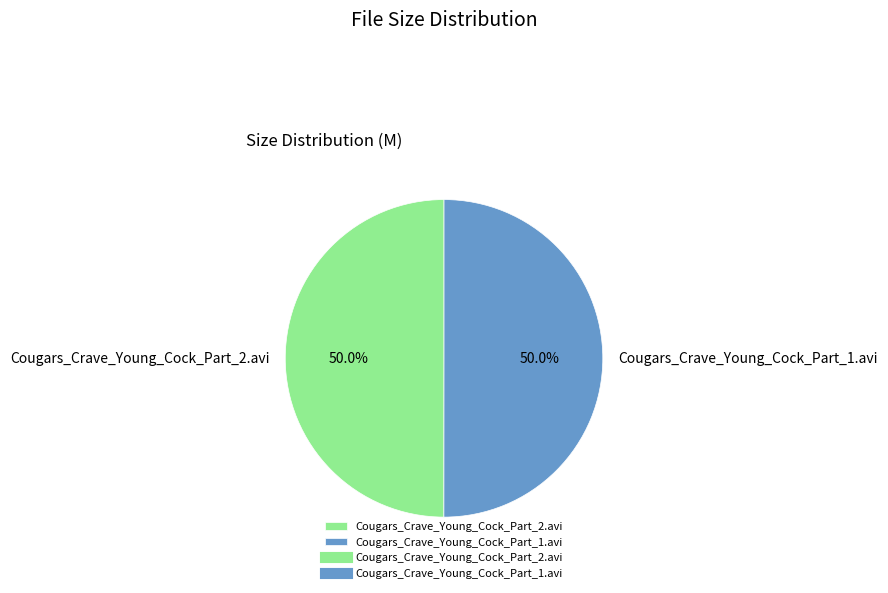

What is the ratio of the value at Cougars_Crave_Young_Cock_Part_1.avi to the value at Cougars_Crave_Young_Cock_Part_2.avi?

1.0